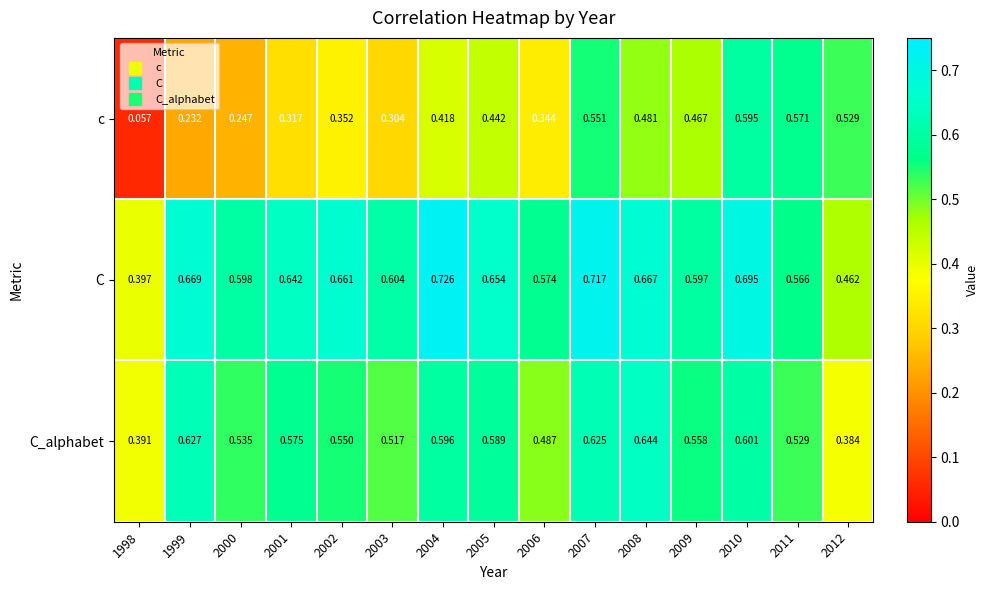

Which category has the lowest value across all series?

1998